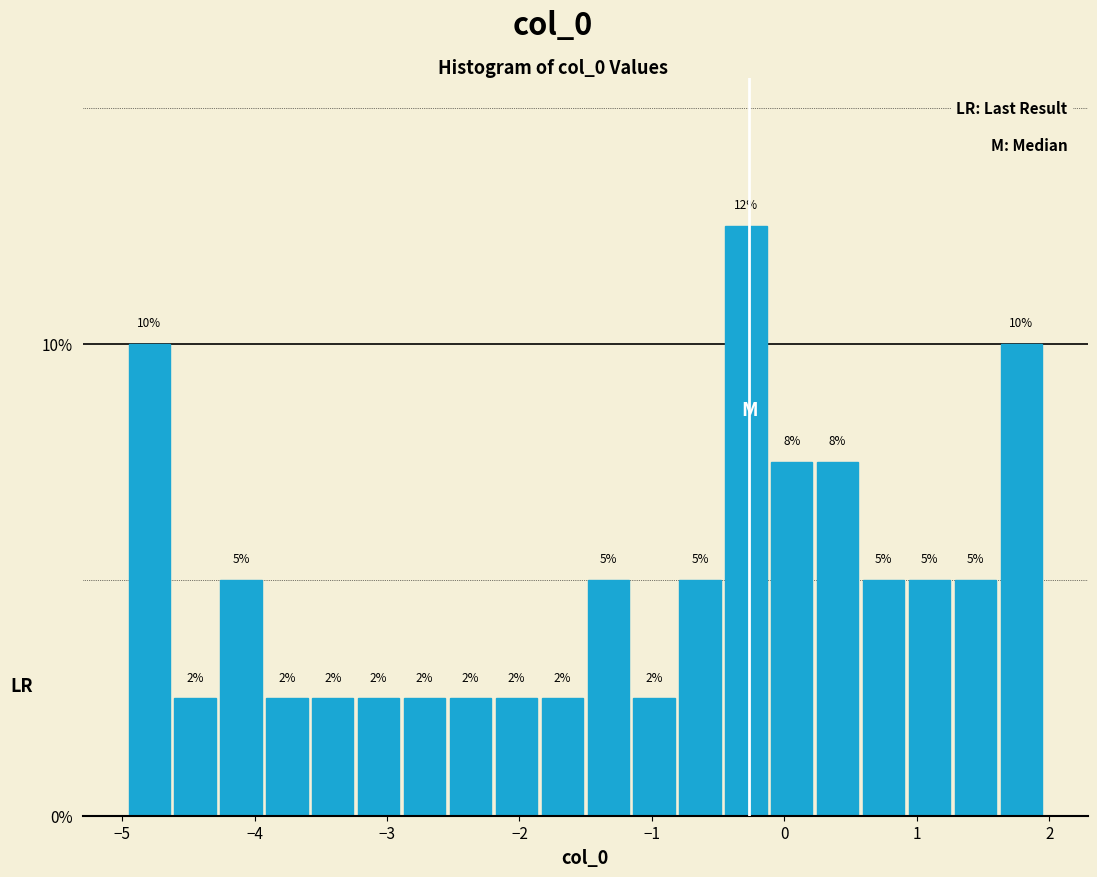

Read against the x-axis, roughly where is the centre of the tallest bar?

-0.3